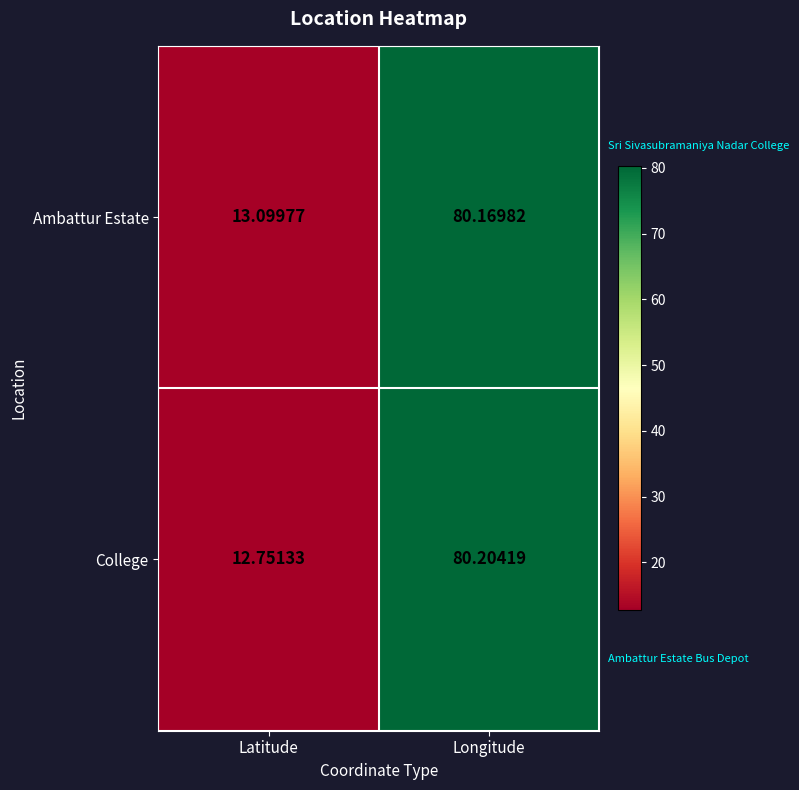

Which category has the highest value across all series?

Longitude